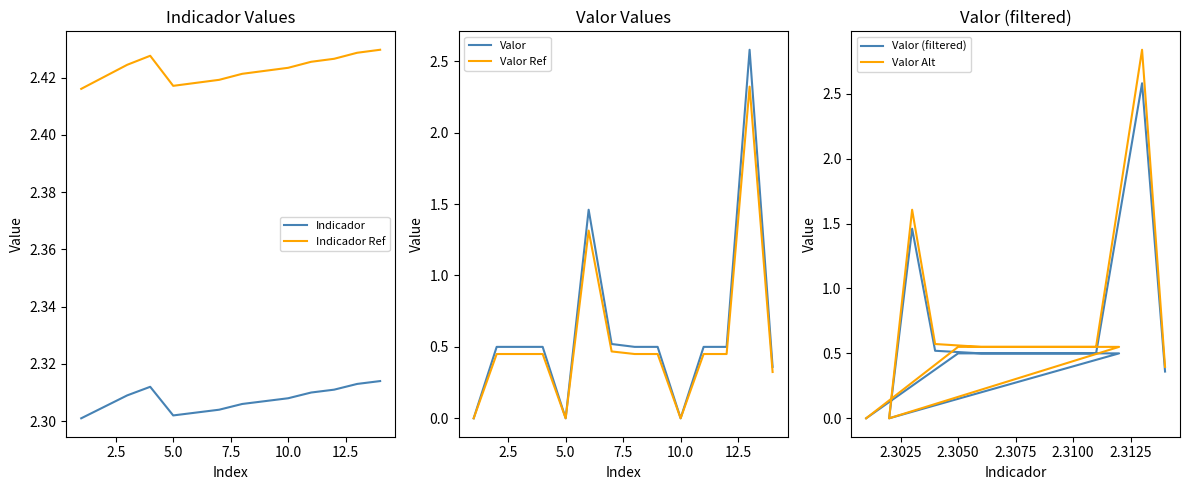

Where is the first local minimum?

5.0